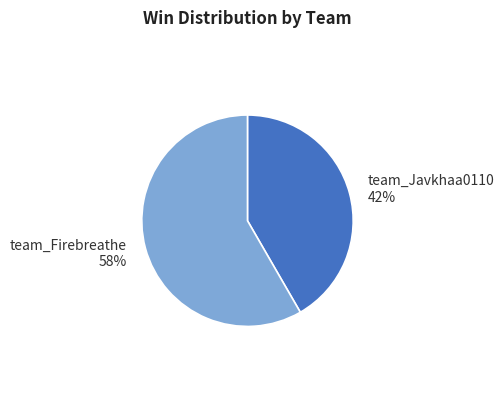

Rank the categories by value from highest to lowest.

team_Firebreathe, team_Javkhaa0110